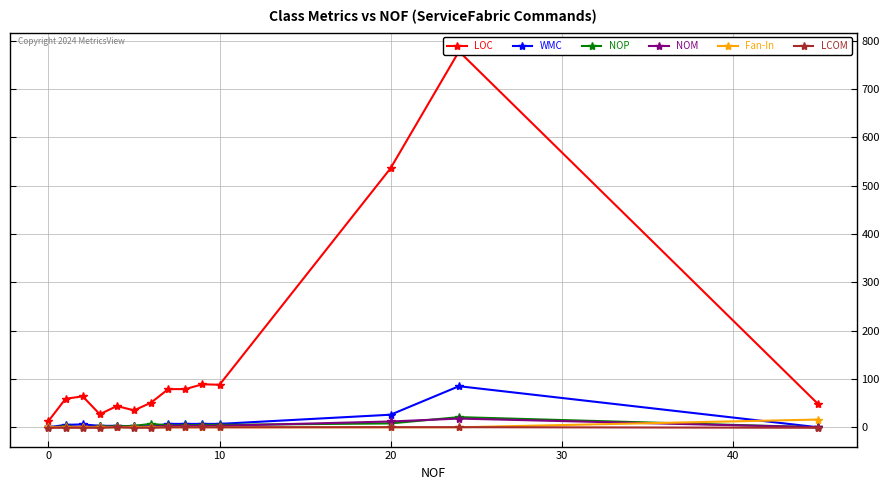

The Fan-In series shows 0.0 at 0. True or false?

True